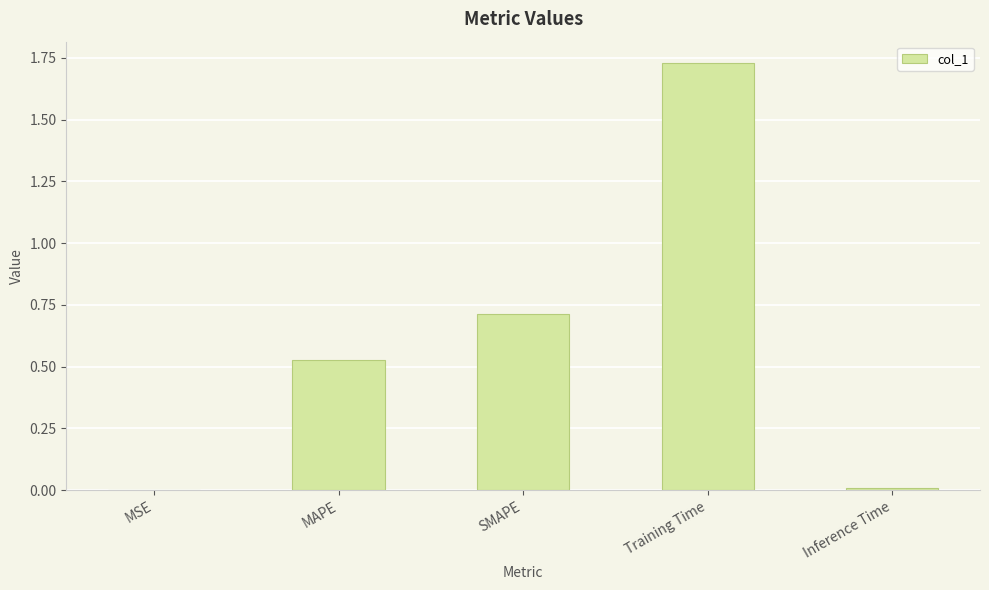

Which label corresponds to the largest value in the chart?

Training Time